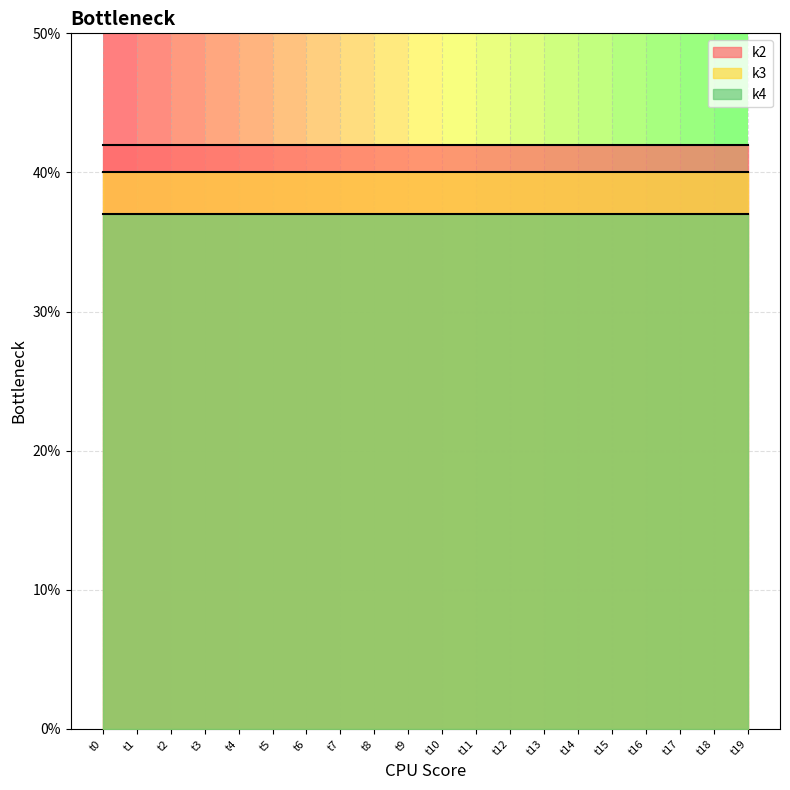

What is the smallest value displayed?

37